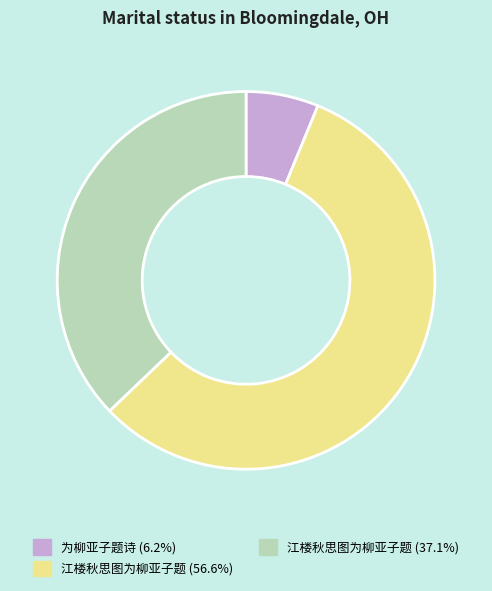

Does any single category account for the majority?

Yes